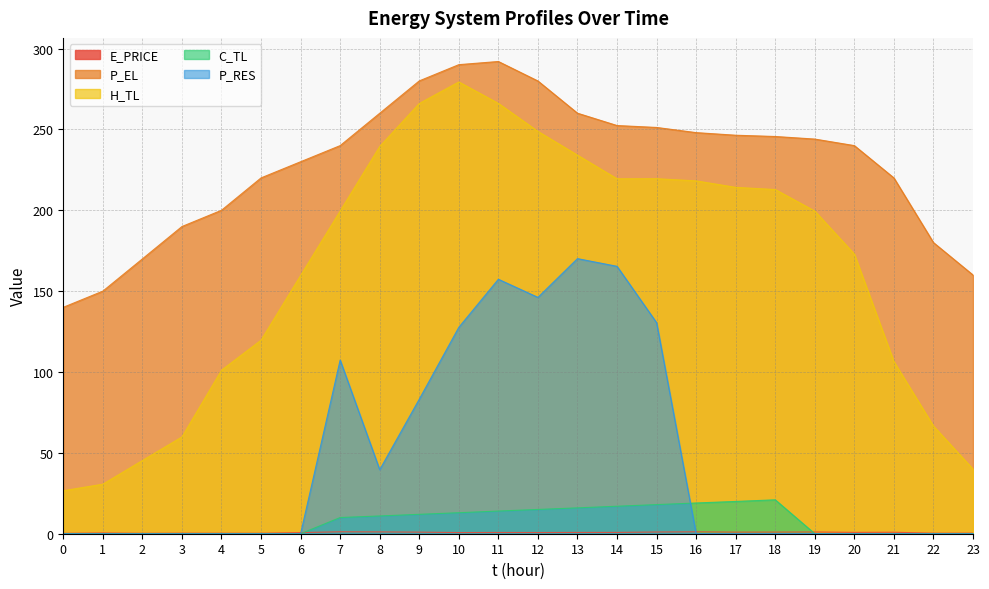

What is the value of the P_EL point at the 13th from the left?

279.9